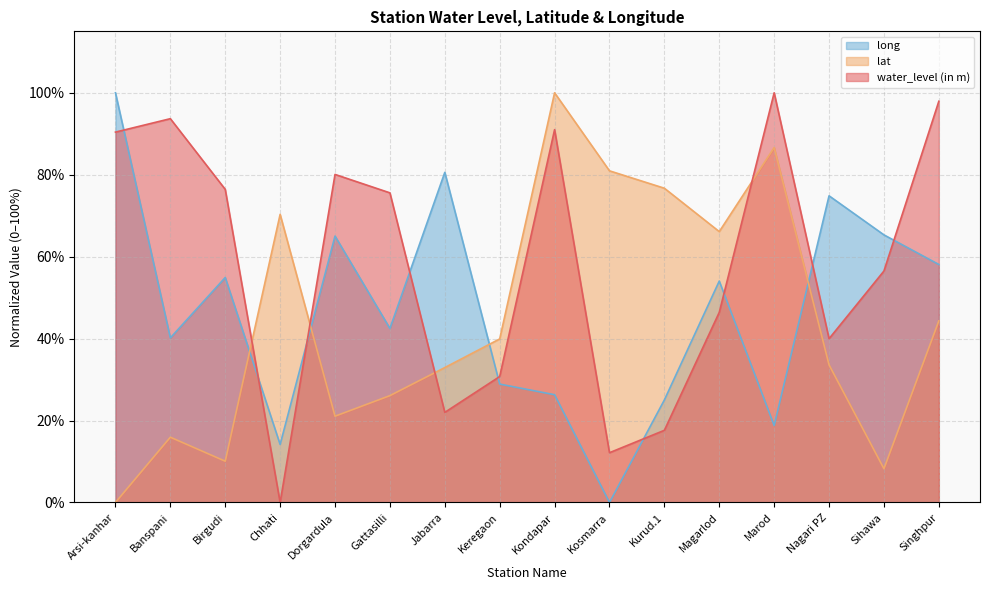

The value of long at Arsi-kanhar is 144.3. True or false?

False